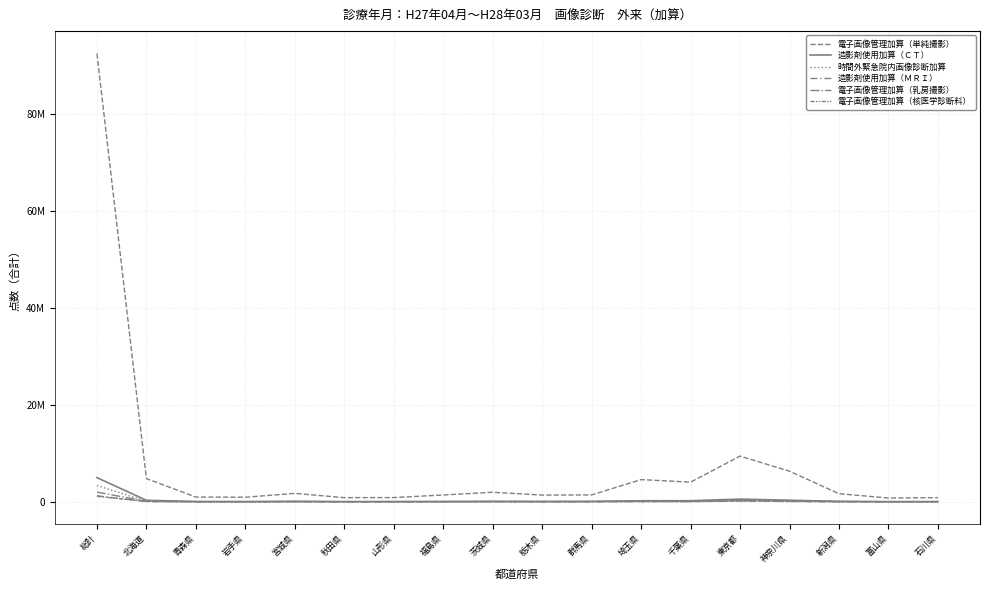

Reading left to right, extract all data points from this chart.

電子画像管理加算（単純撮影）: 92540162	4791007	982128	944795	1738781	860059	875017	1406284	1972671	1385219	1421779	4583844	4060770	9434615	6313542	1675904	780068	865068
造影剤使用加算（ＣＴ）: 4990724	311762	70277	52338	105022	50612	62345	74021	107945	87733	97709	214755	219877	557337	321089	112356	39146	49300
時間外緊急院内画像診断加算: 3367693	129587	31737	43226	55584	20358	38728	48695	72138	37357	54465	149773	133957	377144	235433	50904	29071	30144
造影剤使用加算（ＭＲＩ）: 1231738	54725	13192	8773	35818	8576	13930	16678	25412	25937	20213	49539	46998	172772	68198	22516	10155	13671
電子画像管理加算（乳房撮影）: 2001035	110960	24470	12617	42202	20008	21861	18630	28215	27634	35991	90306	86139	255018	136308	31108	22217	16594
電子画像管理加算（核医学診断料）: 1145096	53338	10477	7731	22635	7269	9393	15394	16787	17124	20566	41465	48787	160947	76543	14684	10978	16105